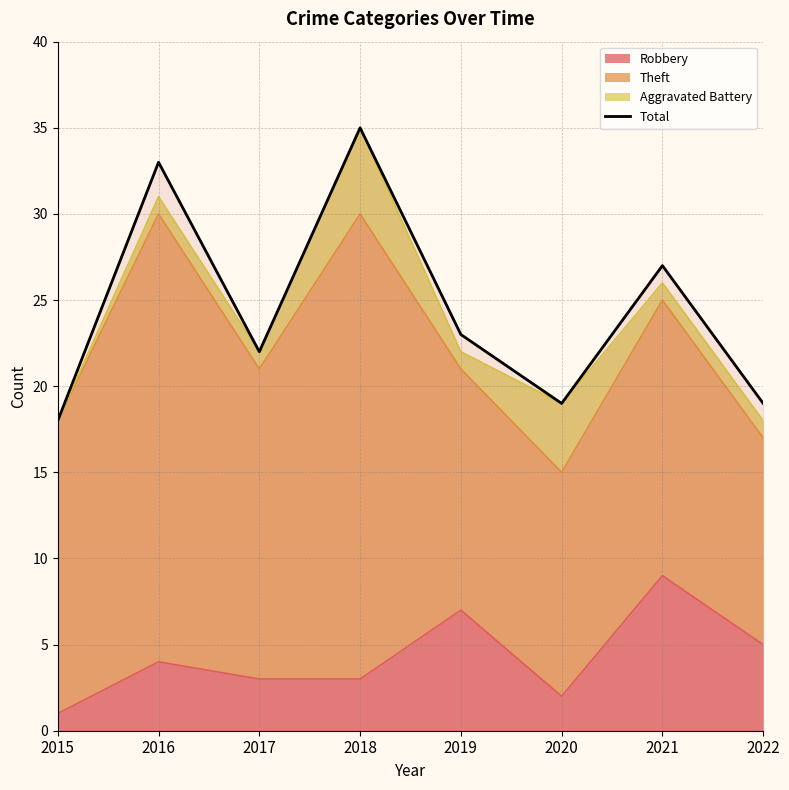

How many data points are above 23?

3